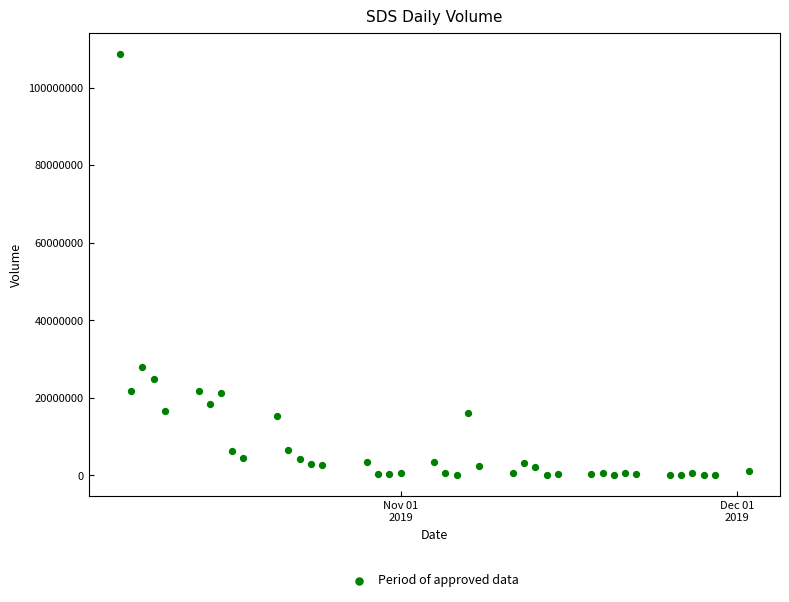

What Y value in the scatter plot is closest to 54374700?

27973100